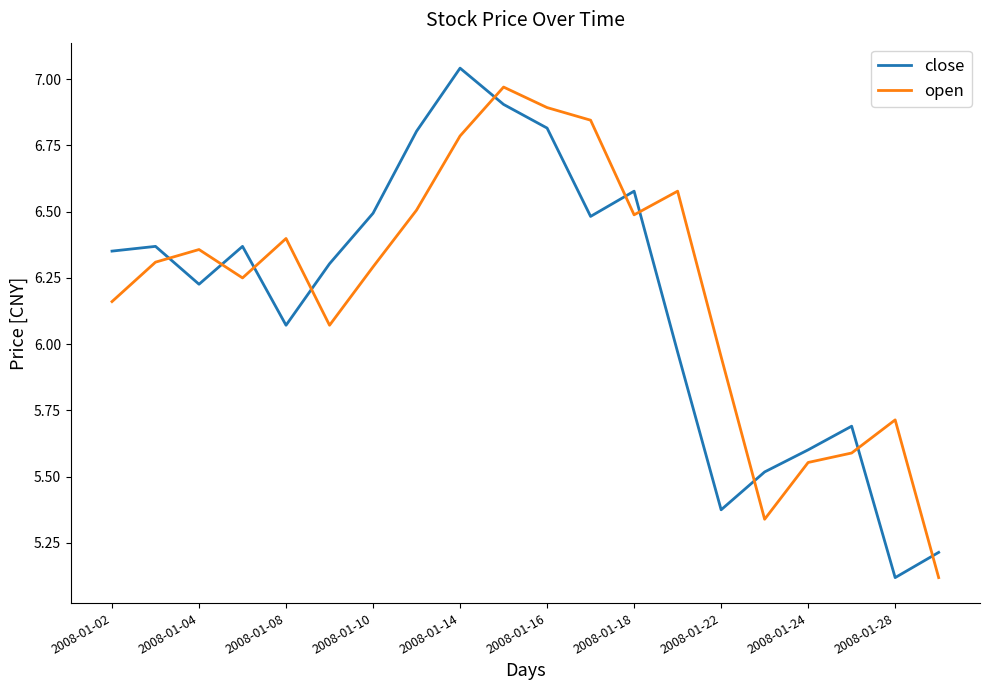

Which series has the largest total across all categories?

open